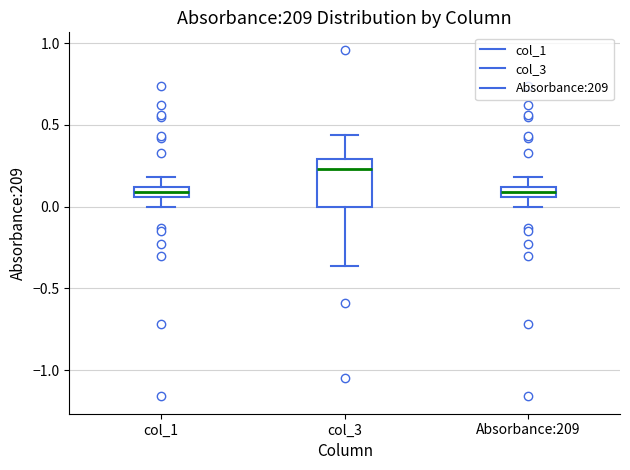

Where is the upper edge of the box for Absorbance:209 on the y-axis? The values are not printed on the chart, so give them approximately, as read against the axis.

0.10